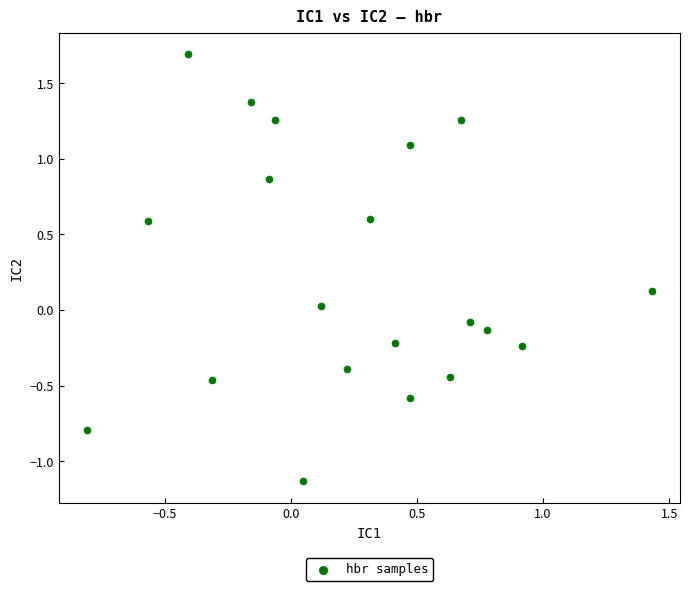

What is the range of X values (max minus min)?

2.2